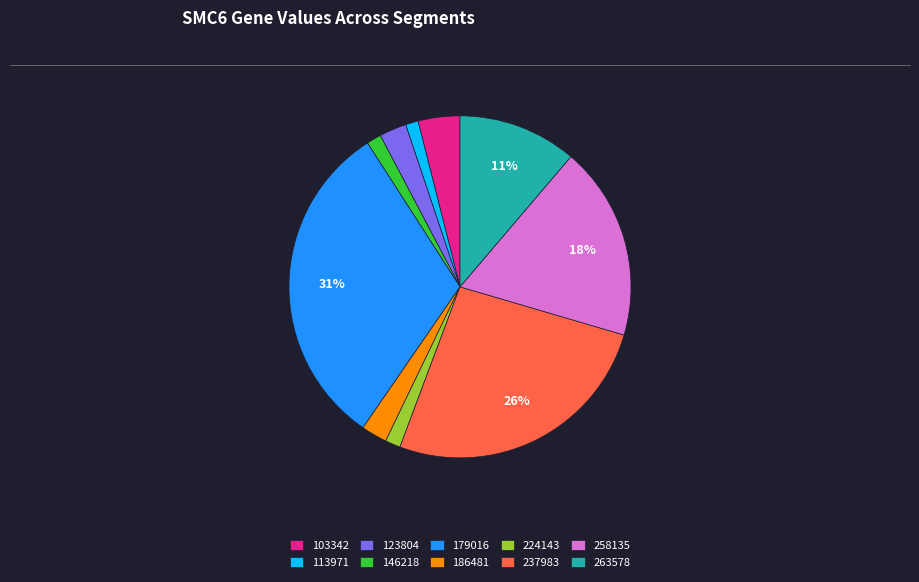

Is it true that 237983 is 26% of the pie?

True